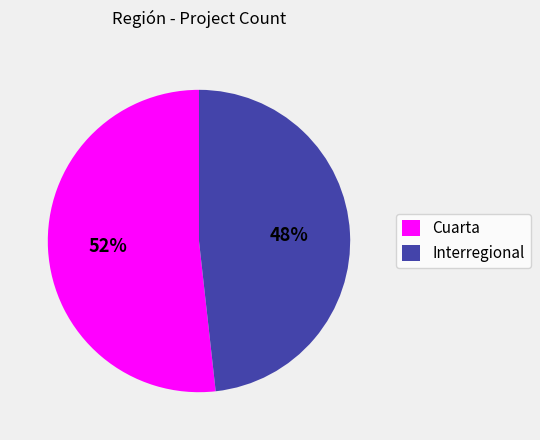

What is the smallest slice in the pie chart?

Interregional